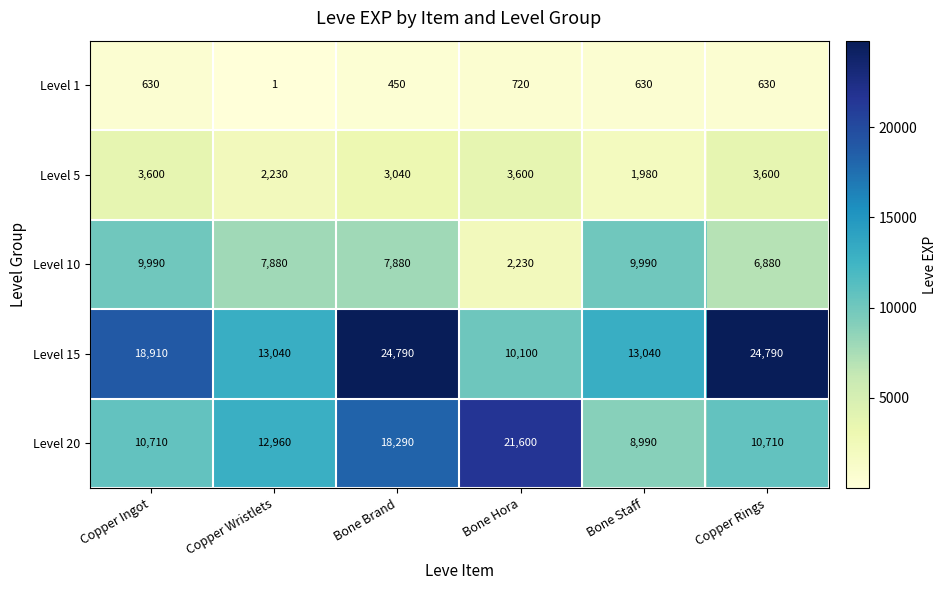

What is the highest value of the Level 15 series?

24790